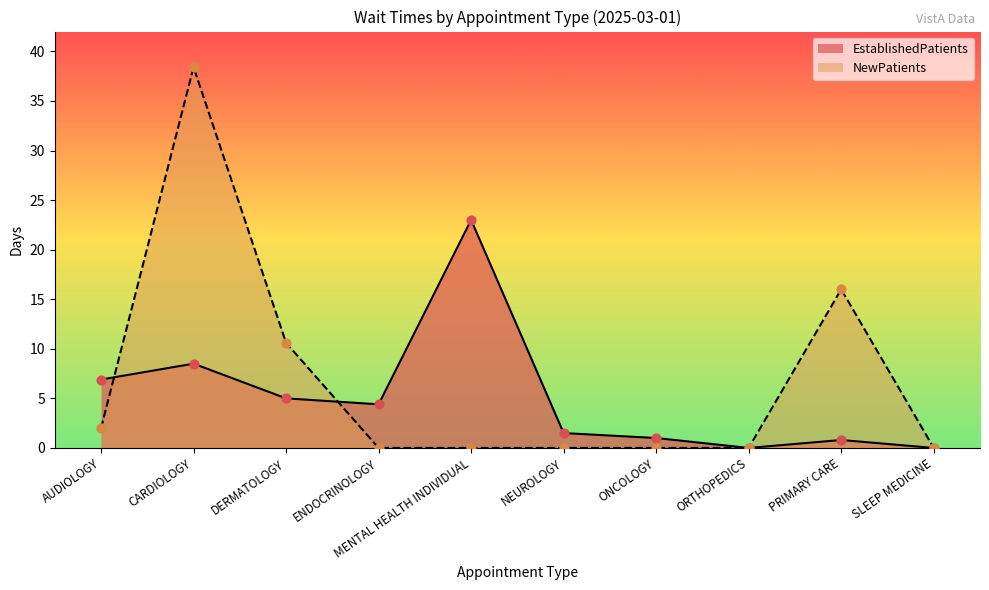

At how many categories does at least one series exceed 23?

1